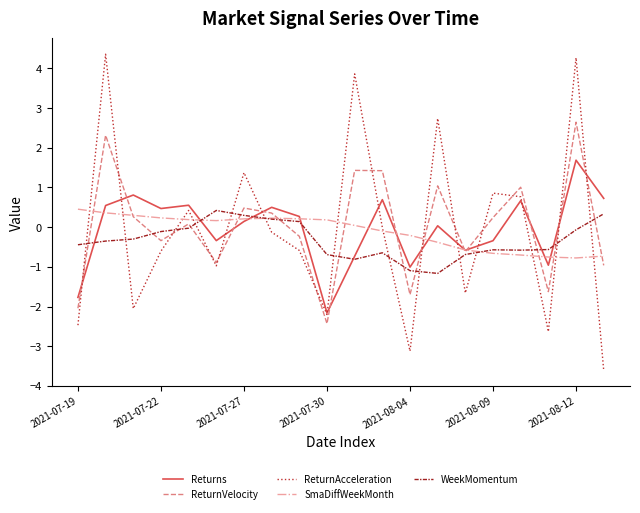

Which series has the largest range (max minus min)?

ReturnAcceleration